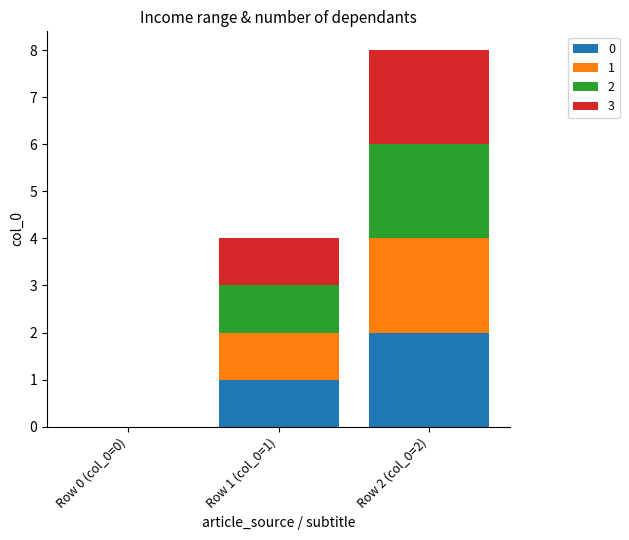

How many data points does each series have?

3